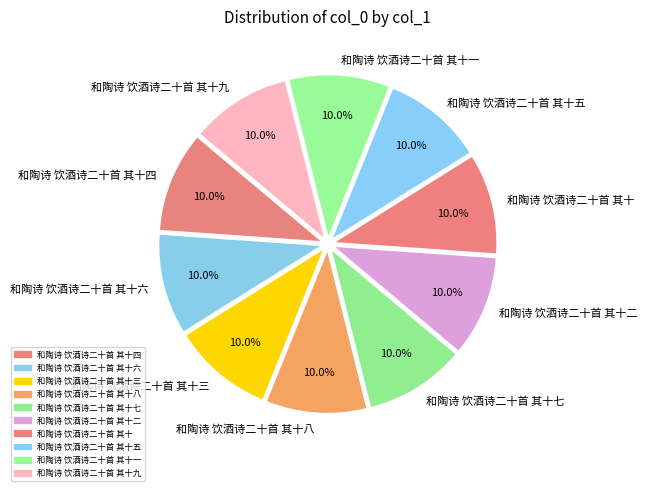

Does any single category account for the majority?

No